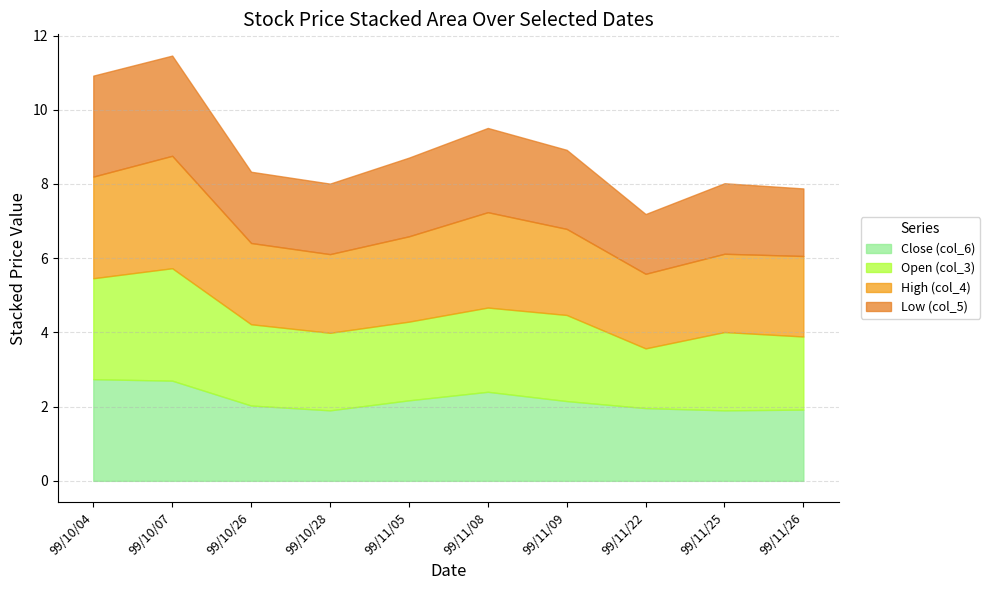

Where is Open (col_3) nearest to the value 2?

99/11/26